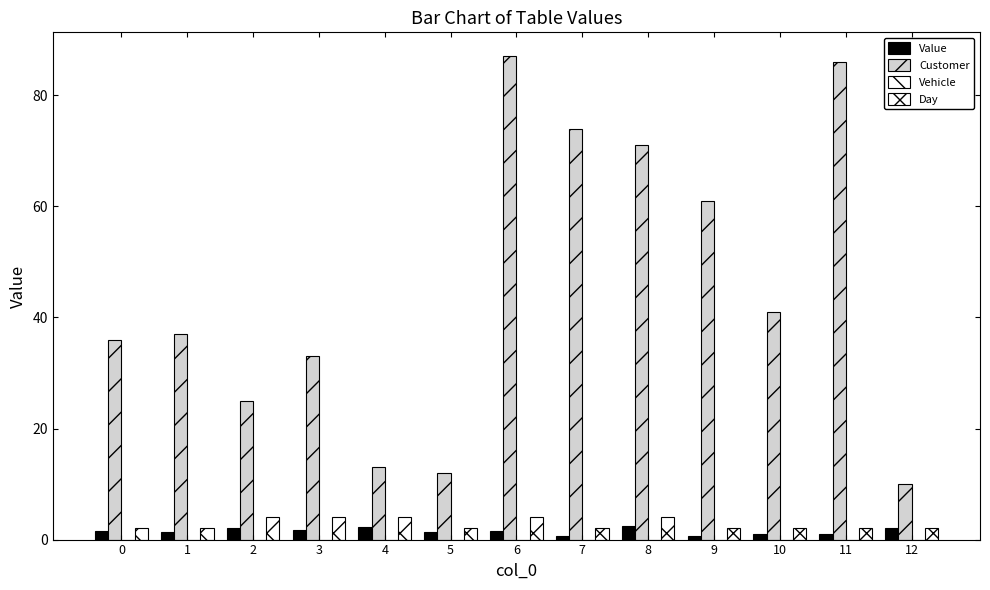

At which category is the sum across all series the highest?

6